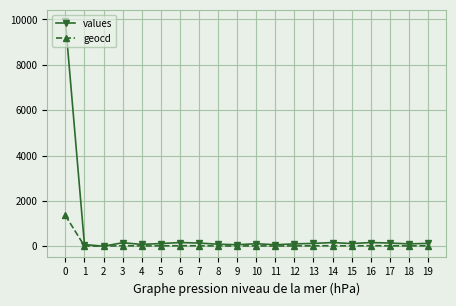

How many lines are shown in the chart?

2